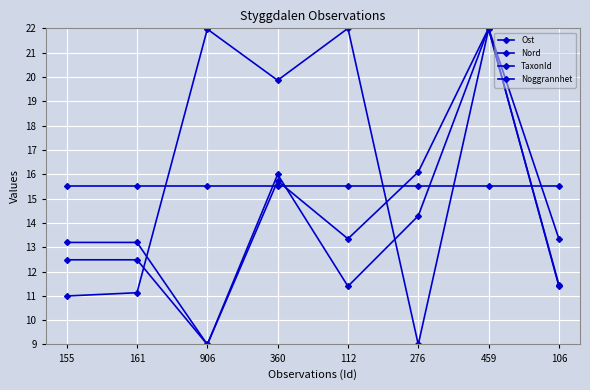

How many data points in Nord are less than 13?

1